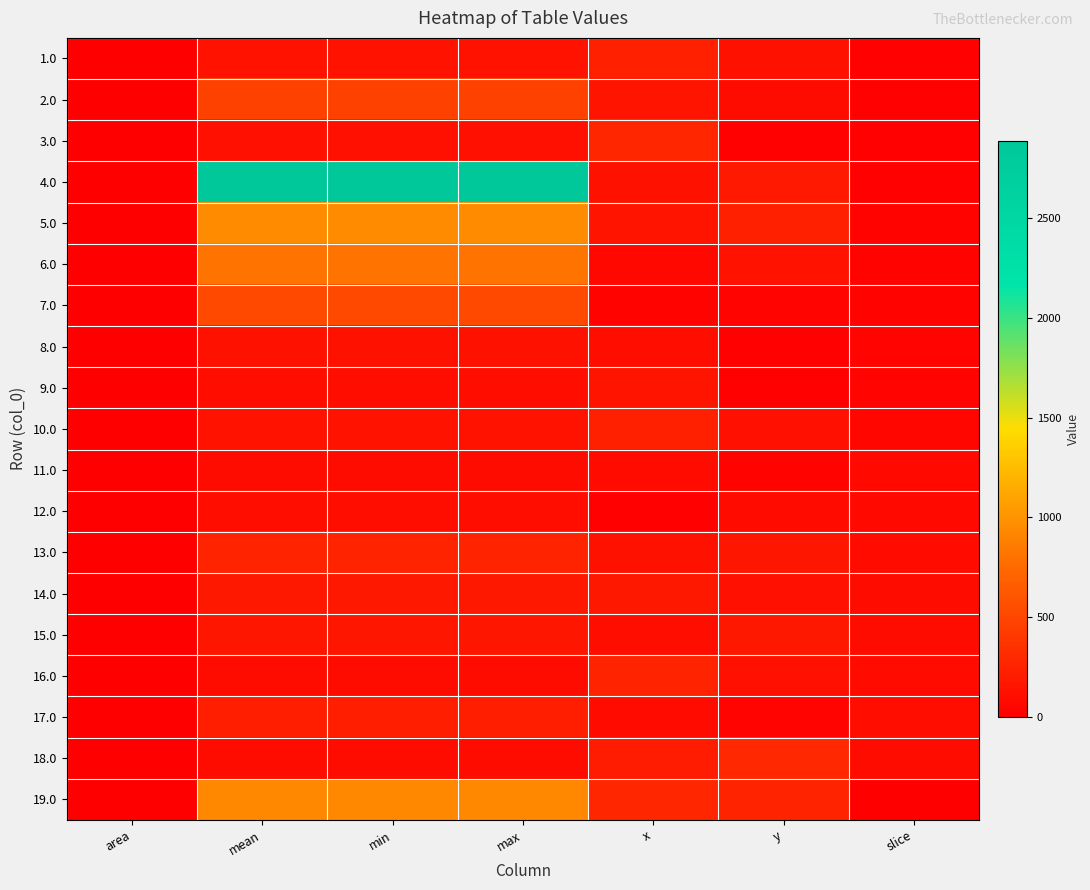

Reading left to right, list all the values displayed in this chart.

1.0: area=0.0	mean=142.0	min=142.0	max=142.0	x=232.7	y=126.6	slice=12.0
2.0: area=0.0	mean=469.0	min=469.0	max=469.0	x=148.2	y=95.7	slice=22.0
3.0: area=0.0	mean=117.0	min=117.0	max=117.0	x=281.7	y=15.7	slice=21.0
4.0: area=0.0	mean=2887.0	min=2887.0	max=2887.0	x=124.2	y=182.6	slice=22.0
5.0: area=0.0	mean=957.0	min=957.0	max=957.0	x=149.3	y=233.3	slice=25.0
6.0: area=0.0	mean=805.0	min=805.0	max=805.0	x=64.2	y=142.3	slice=31.0
7.0: area=0.0	mean=513.0	min=513.0	max=513.0	x=27.4	y=35.0	slice=33.0
8.0: area=0.0	mean=129.0	min=129.0	max=129.0	x=111.4	y=22.2	slice=37.0
9.0: area=0.0	mean=109.0	min=109.0	max=109.0	x=151.7	y=18.7	slice=37.0
10.0: area=0.0	mean=136.0	min=136.0	max=136.0	x=236.2	y=118.4	slice=47.0
11.0: area=0.0	mean=94.0	min=94.0	max=94.0	x=79.9	y=28.0	slice=69.0
12.0: area=0.0	mean=108.0	min=108.0	max=108.0	x=18.7	y=86.3	slice=71.0
13.0: area=0.0	mean=255.0	min=255.0	max=255.0	x=133.0	y=167.4	slice=81.0
14.0: area=0.0	mean=172.0	min=172.0	max=172.0	x=173.2	y=121.3	slice=94.0
15.0: area=0.0	mean=169.0	min=169.0	max=169.0	x=108.5	y=180.2	slice=99.0
16.0: area=0.0	mean=96.0	min=96.0	max=96.0	x=259.0	y=116.7	slice=81.0
17.0: area=0.0	mean=216.0	min=216.0	max=216.0	x=85.2	y=39.7	slice=111.0
18.0: area=0.0	mean=92.0	min=92.0	max=92.0	x=210.0	y=291.6	slice=91.0
19.0: area=0.0	mean=930.0	min=930.0	max=930.0	x=275.9	y=250.2	slice=1.0